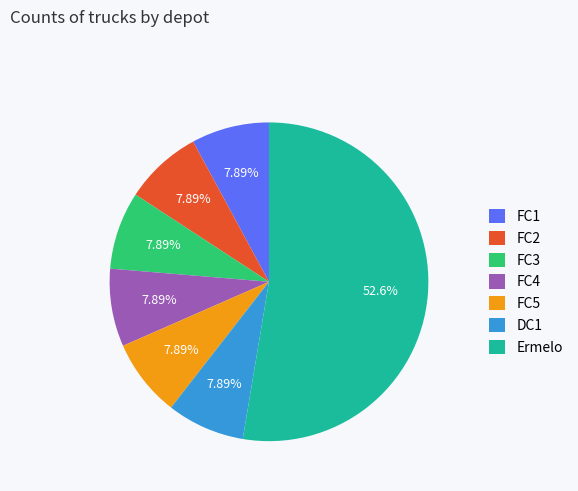

To the nearest percent, what is the average slice percentage?

14%